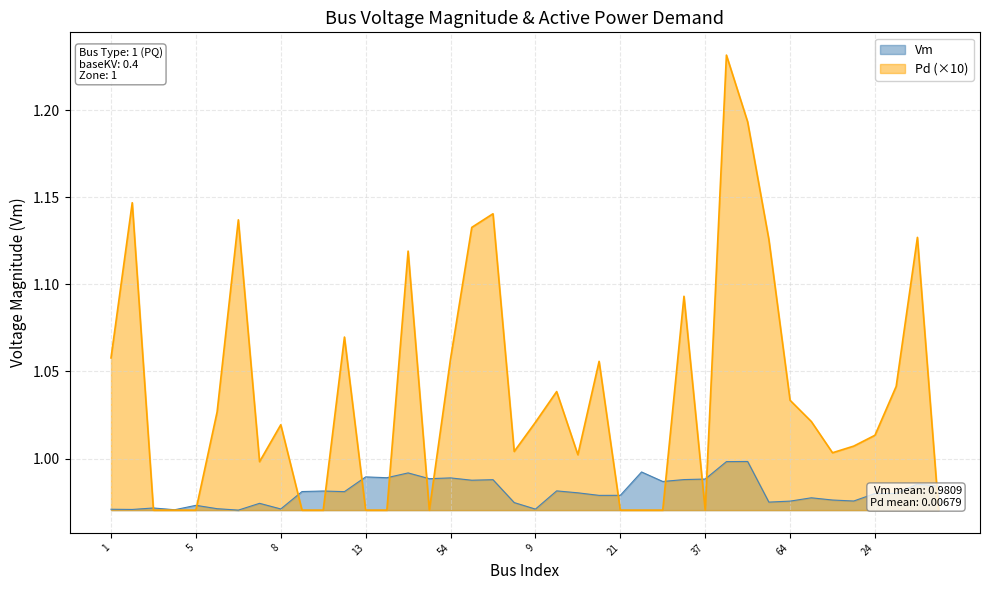

What value does the Pd series have at 66?

1.1